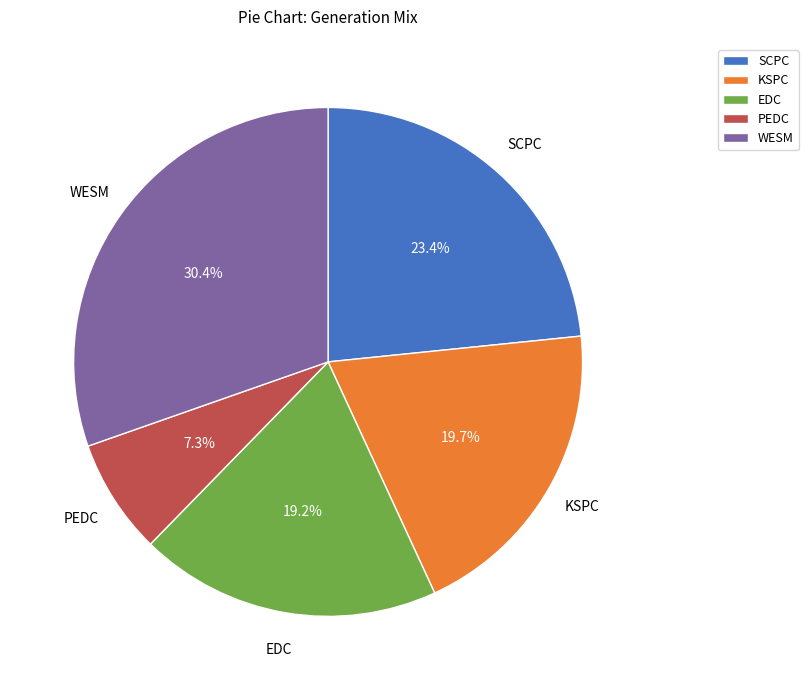

To the nearest percent, what is the combined percentage of EDC and SCPC?

43%